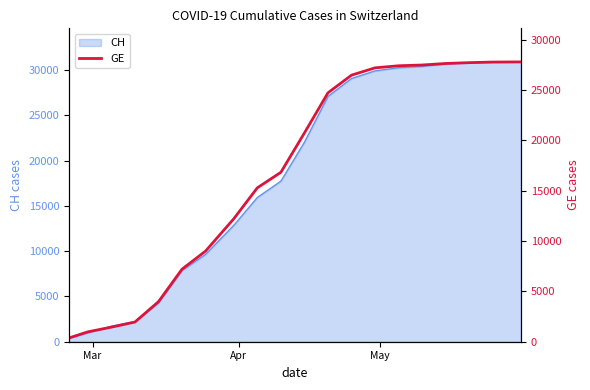

Reading left to right, transcribe all the data shown in this chart.

375	981	1447	1955	3978	7205	9000	12210	15284	16823	20730	24715	26470	27196	27402	27479	27630	27713	27770	27786